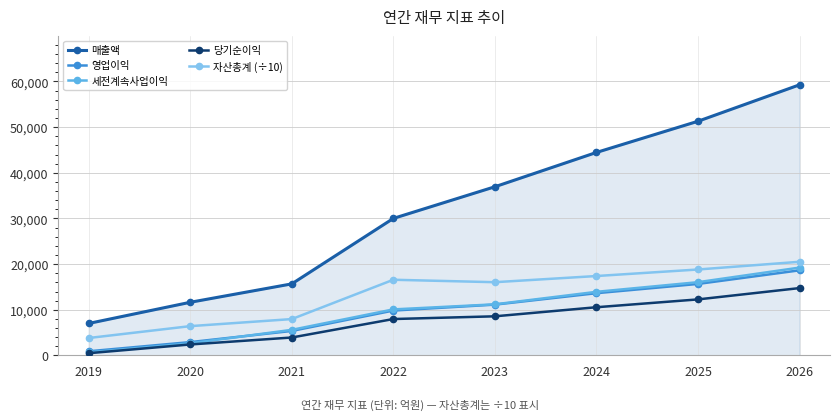

True or false: 당기순이익 has more than 0 points higher than both neighbors.

False